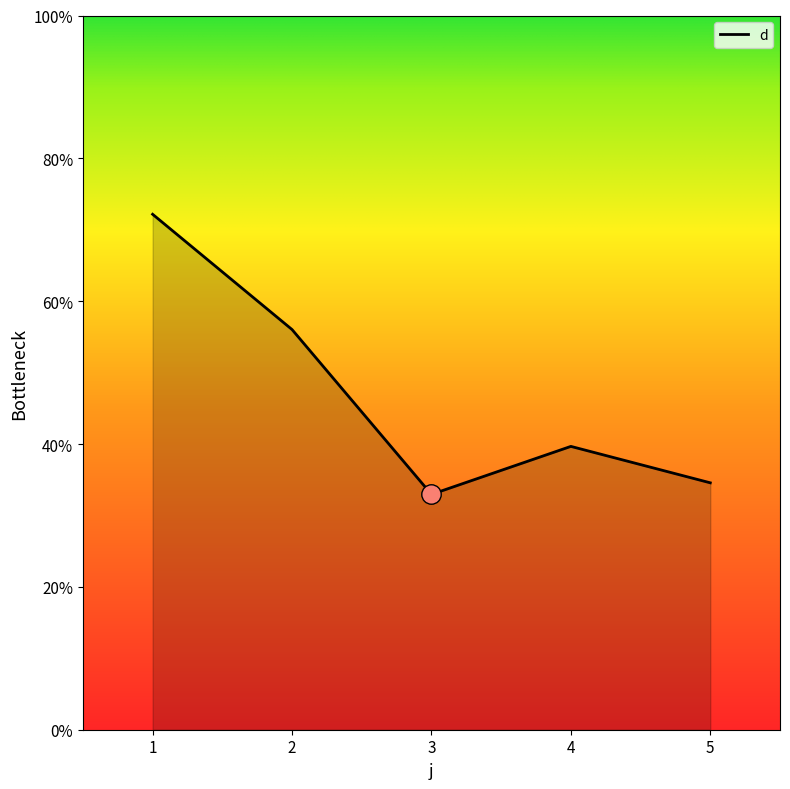

What is the greatest value displayed?

72.2